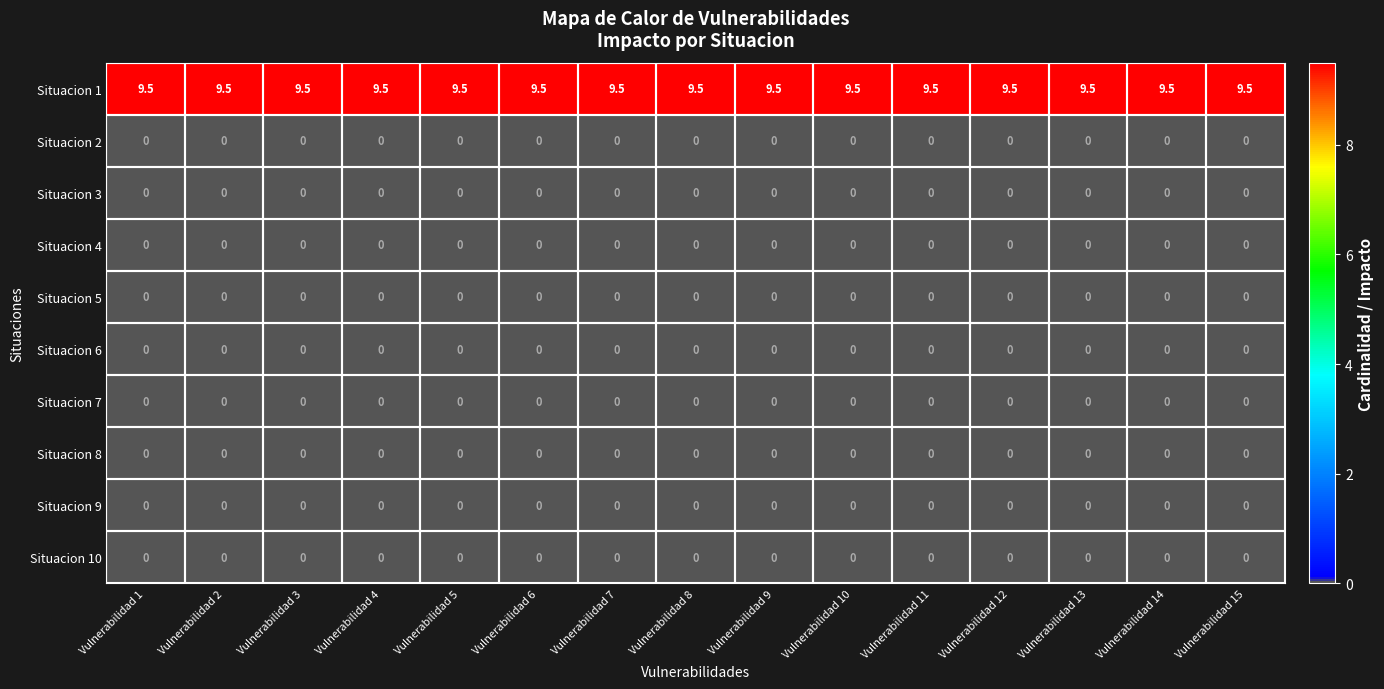

What is the spread (max minus min) of values at Vulnerabilidad 1?

9.5